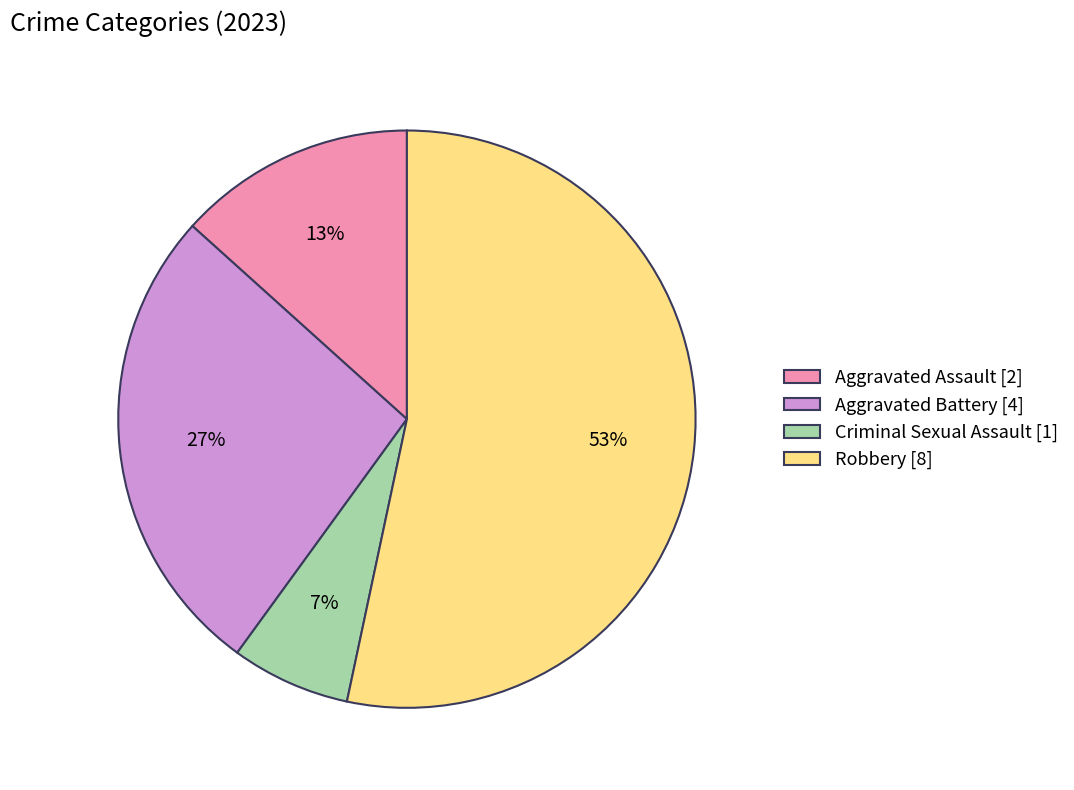

To the nearest percent, what is the average slice percentage?

25%